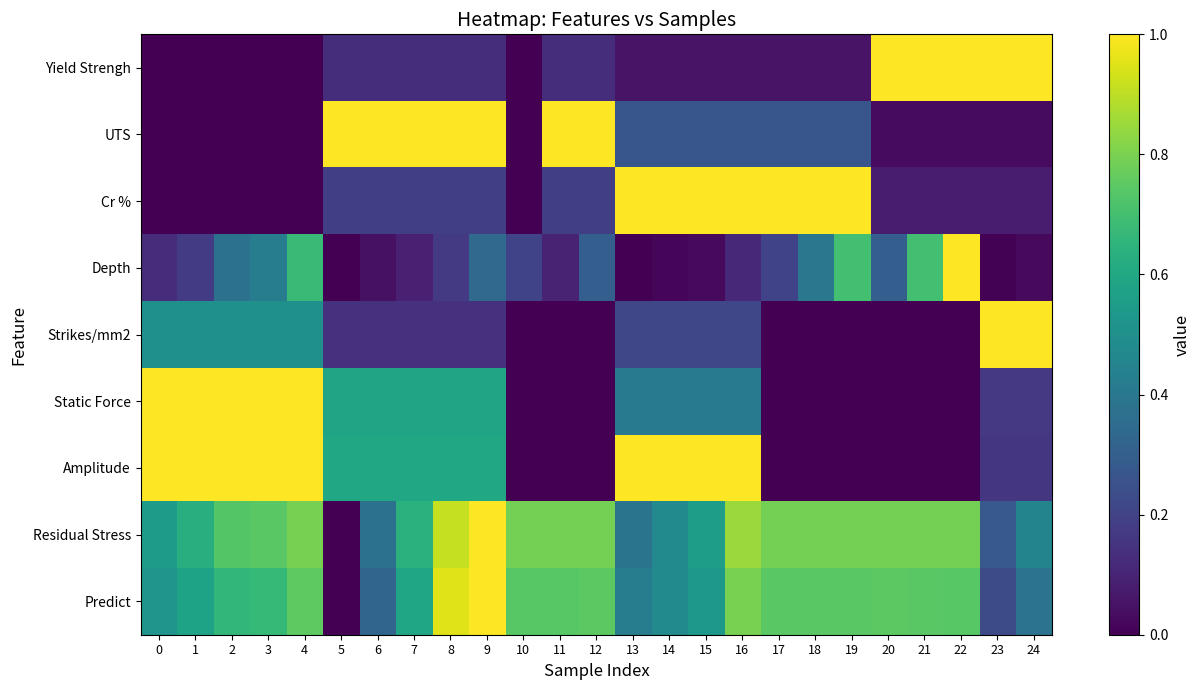

Which category has the highest value across all series?

20